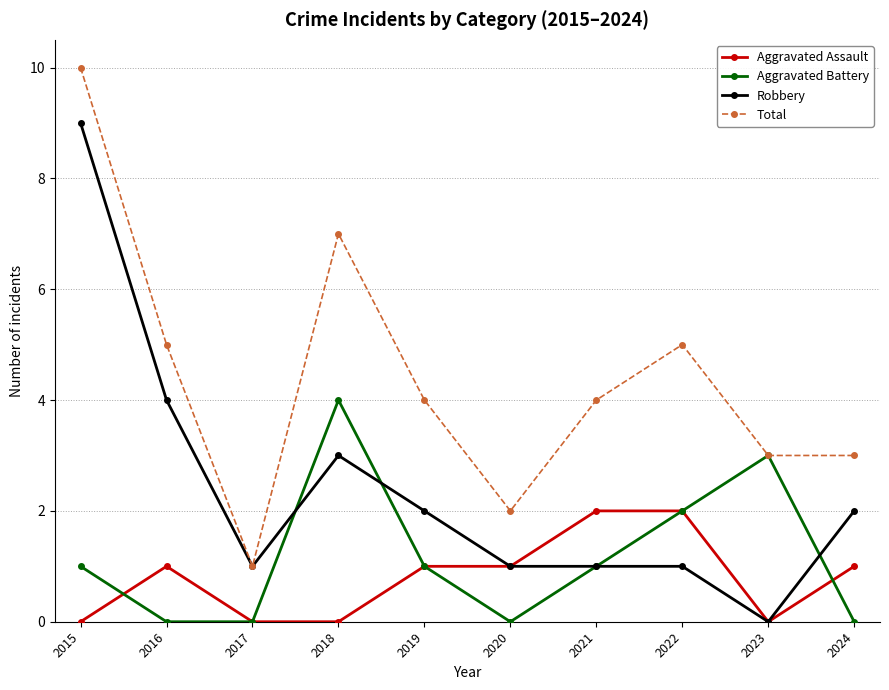

What is the difference between the highest and lowest values at 2021?

3